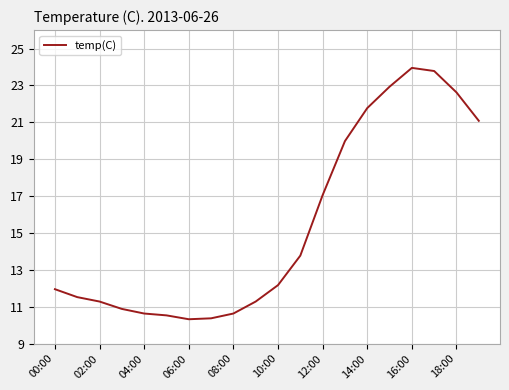

What is the difference between the maximum and minimum values?

13.6